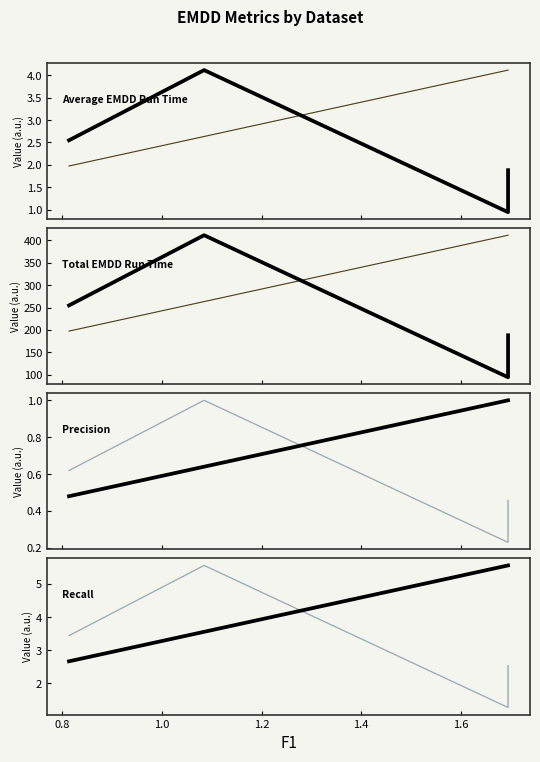

Does the chart display data point markers on the line(s)?

No